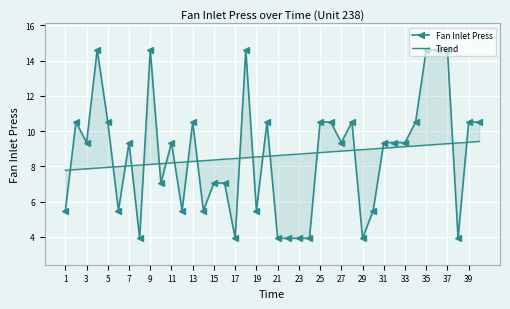

At which category is the sum across all series the highest?

37